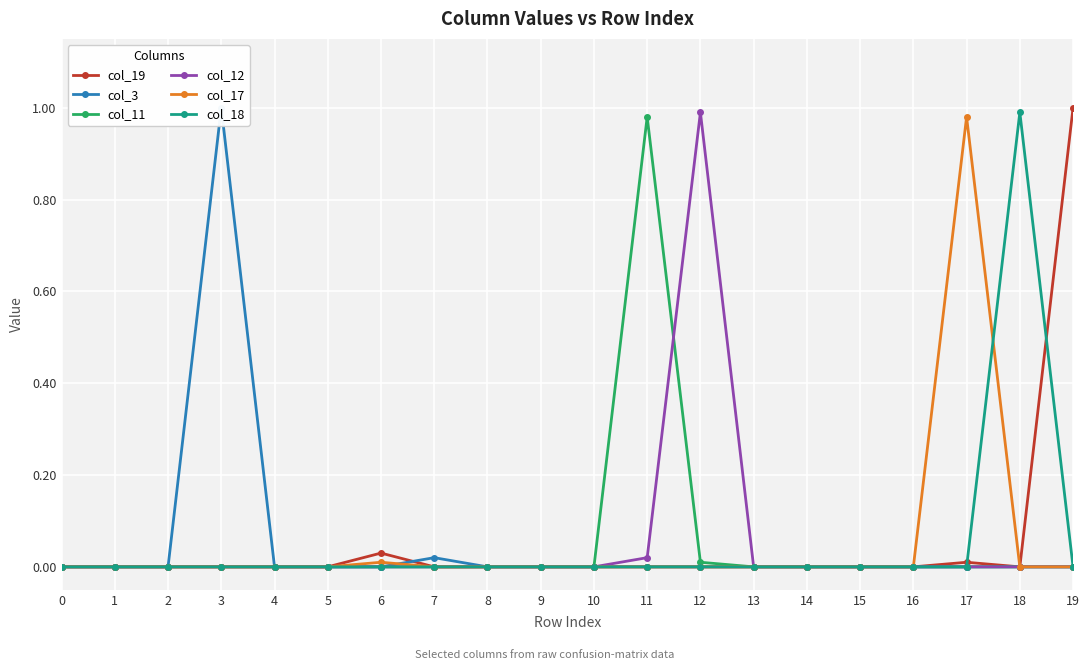

Which series changed the most between 7 and 12?

col_12